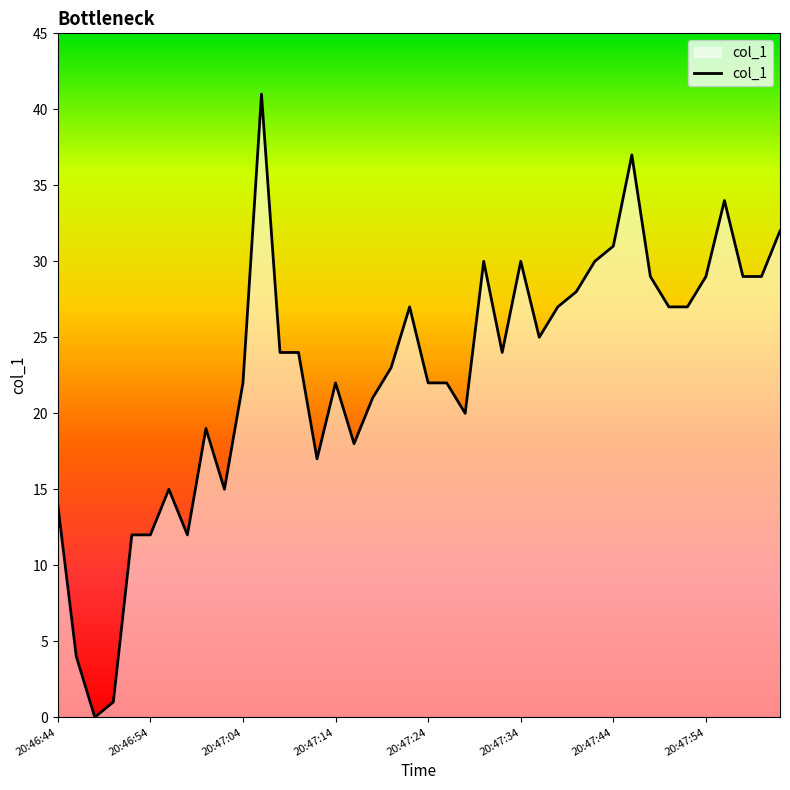

The chart shows a value of 29 at 20:47:54. True or false?

True